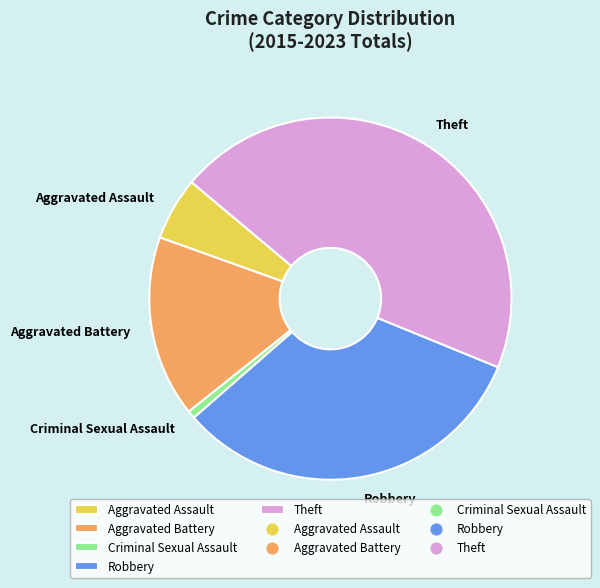

What is the ratio of the value at Robbery to the value at Theft?

0.7